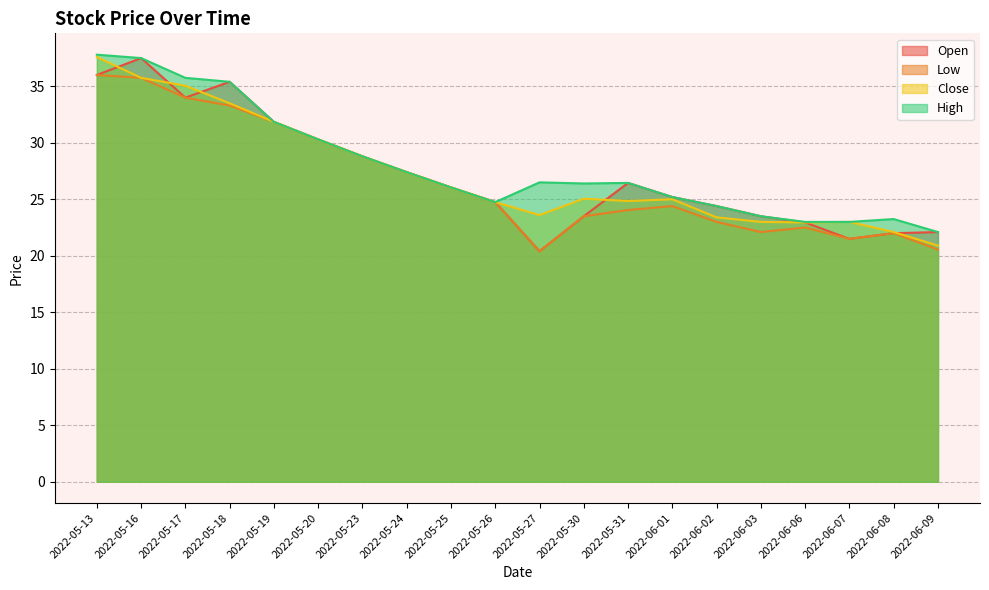

Reading left to right, list all the values displayed in this chart.

Open: 36.0	37.5	34.0	35.4	31.9	30.3	28.8	27.4	26.1	24.8	20.4	23.5	26.4	25.2	24.4	23.5	22.9	21.5	22.0	22.1
Low: 36.0	35.8	34.0	33.3	31.9	30.3	28.8	27.4	26.1	24.8	20.4	23.5	24.1	24.4	23.0	22.1	22.5	21.5	22.0	20.6
Close: 37.6	35.8	35.0	33.5	31.9	30.3	28.8	27.4	26.1	24.8	23.6	25.1	24.9	25.0	23.4	23.0	22.9	23.0	22.1	20.9
High: 37.8	37.5	35.8	35.4	31.9	30.3	28.8	27.4	26.1	24.8	26.5	26.4	26.4	25.2	24.4	23.5	23.0	23.0	23.2	22.1